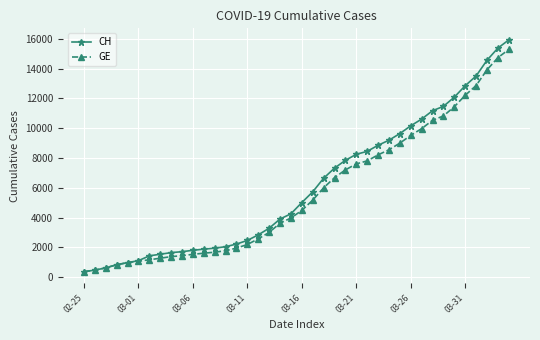

What is the value of the GE point at the 29th from the left?

8554